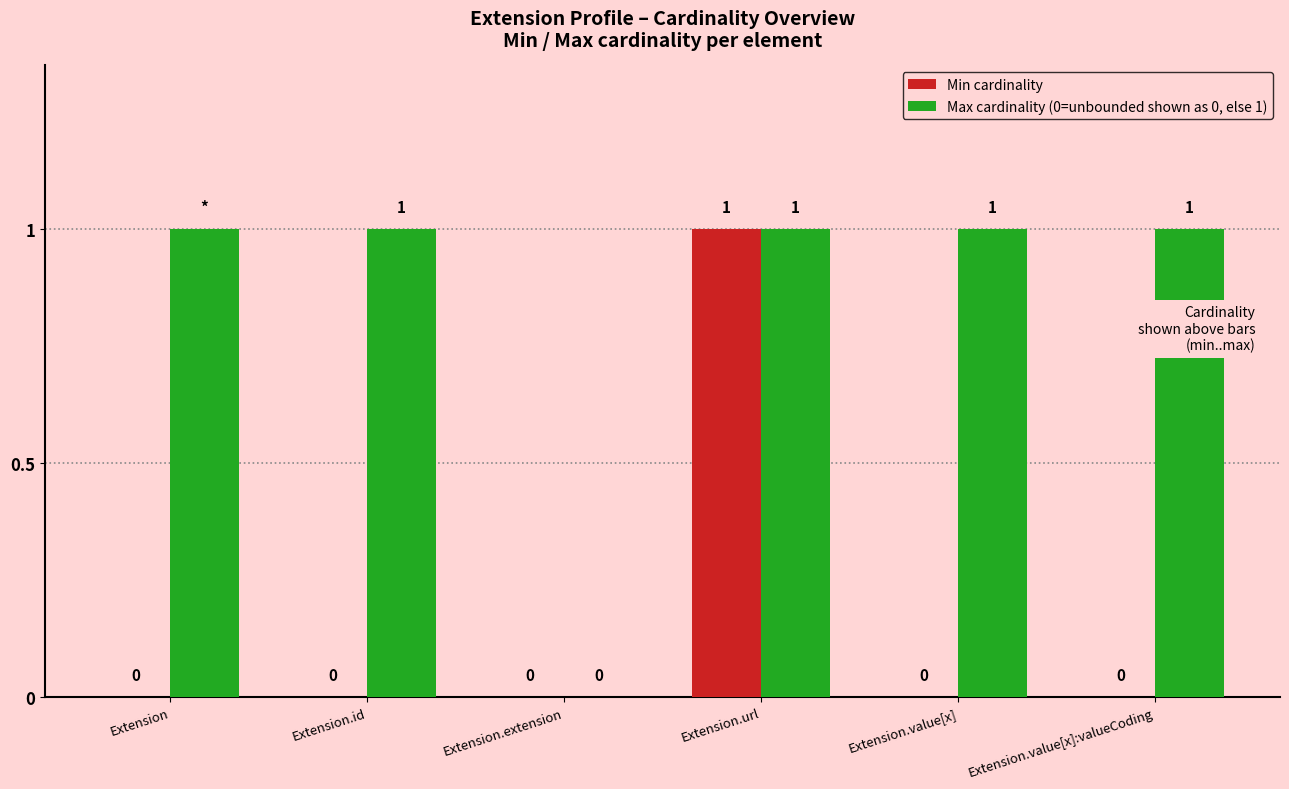

Reading right to left, extract all data points from this chart.

Min cardinality: 0	0	1	0	0	0
Max cardinality (0=unbounded shown as 0, else 1): 1	1	1	0	1	1